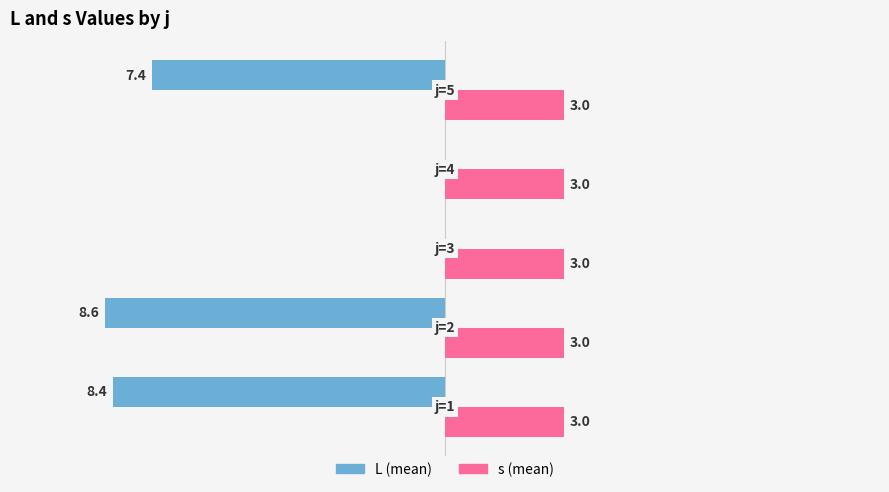

Which series has the largest total across all categories?

s (mean)